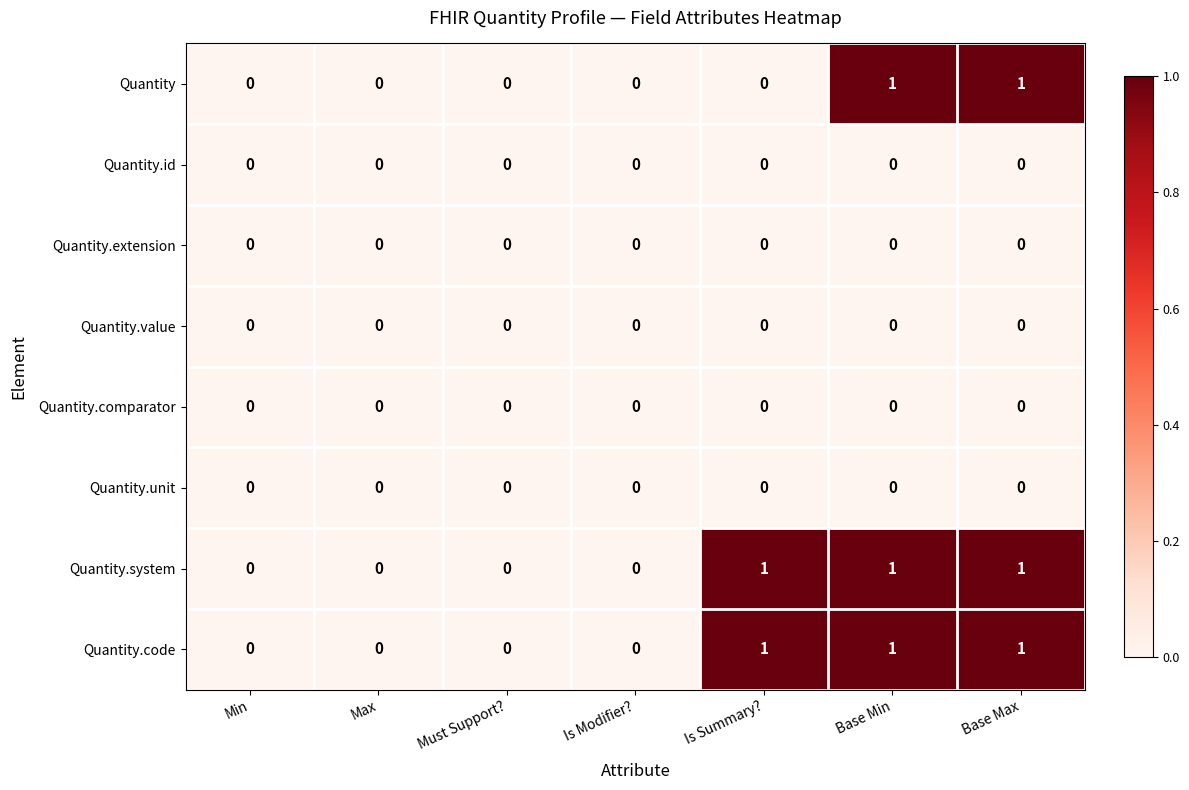

The value of Quantity.code at Base Max is 1. True or false?

True